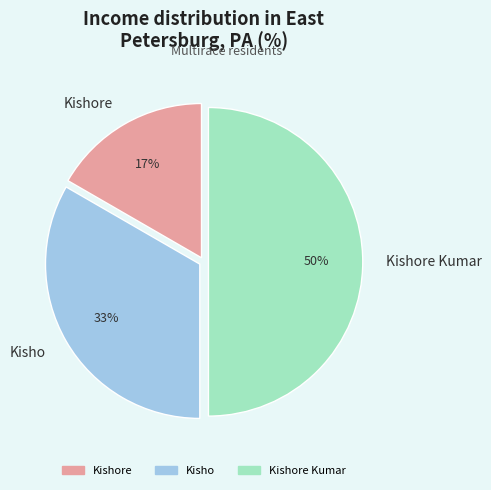

True or false: Kishore accounts for 17% of the total.

True